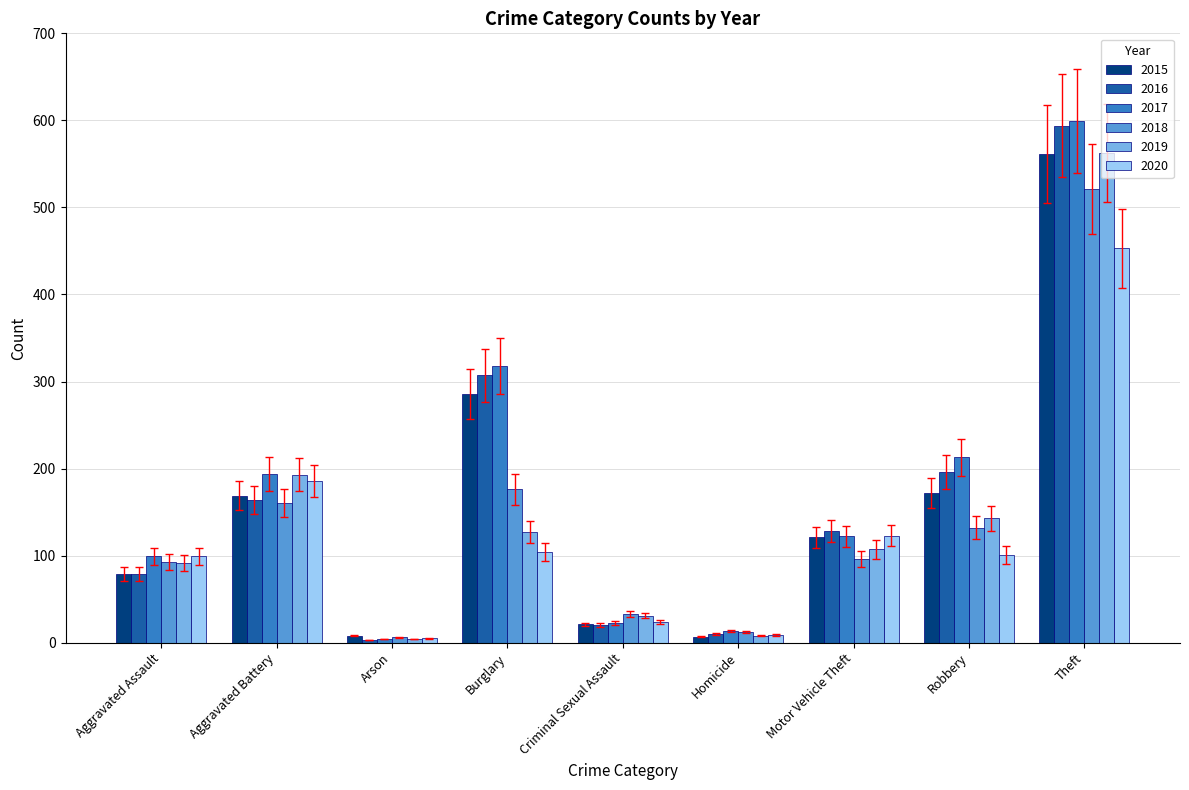

What is the spread (max minus min) of values at Robbery?

112